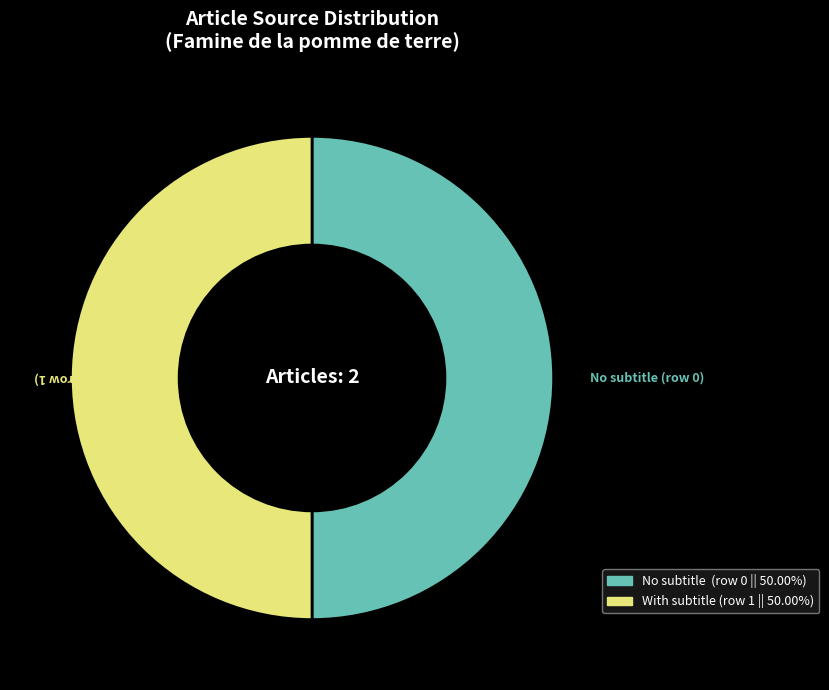

Count the number of slices in the pie.

2